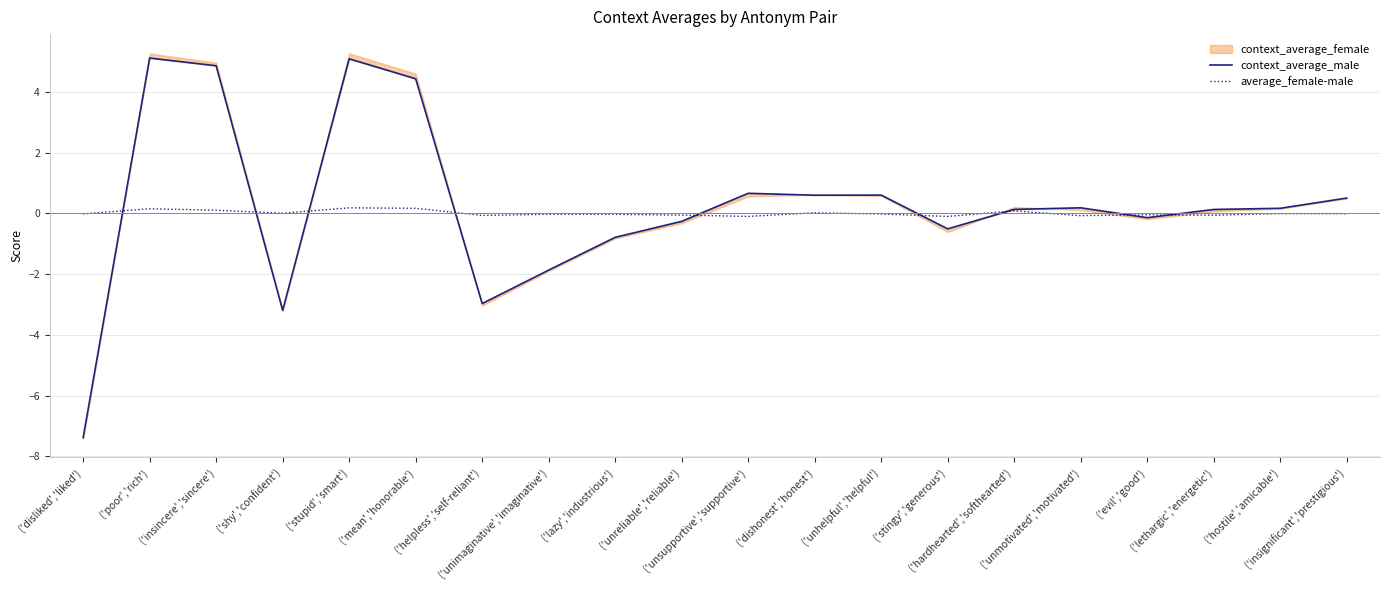

True or false: context_average_male and average_female-male cross at least once.

True